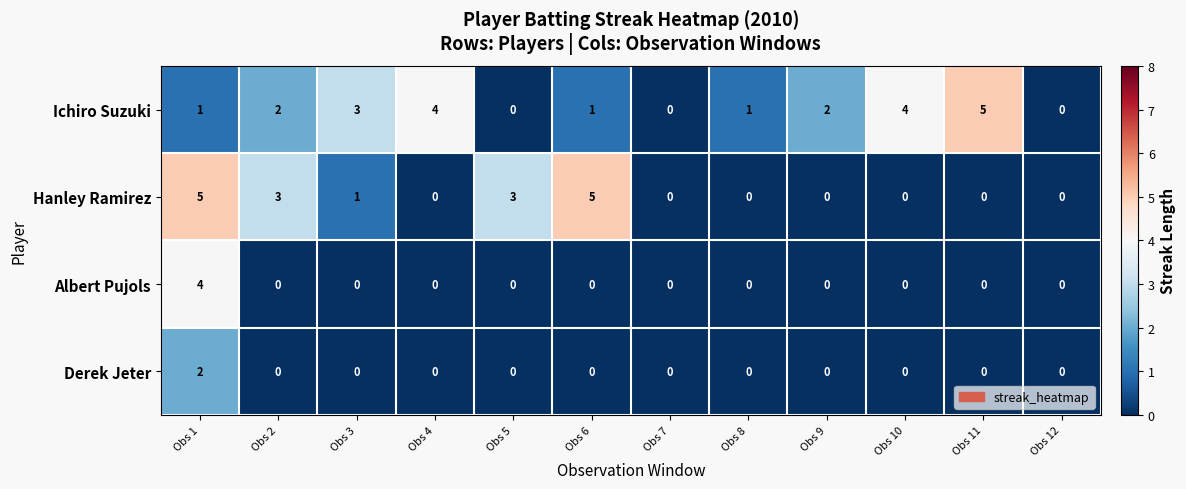

Is the value of Ichiro Suzuki at Obs 2 greater than the value of Derek Jeter at Obs 10?

Yes